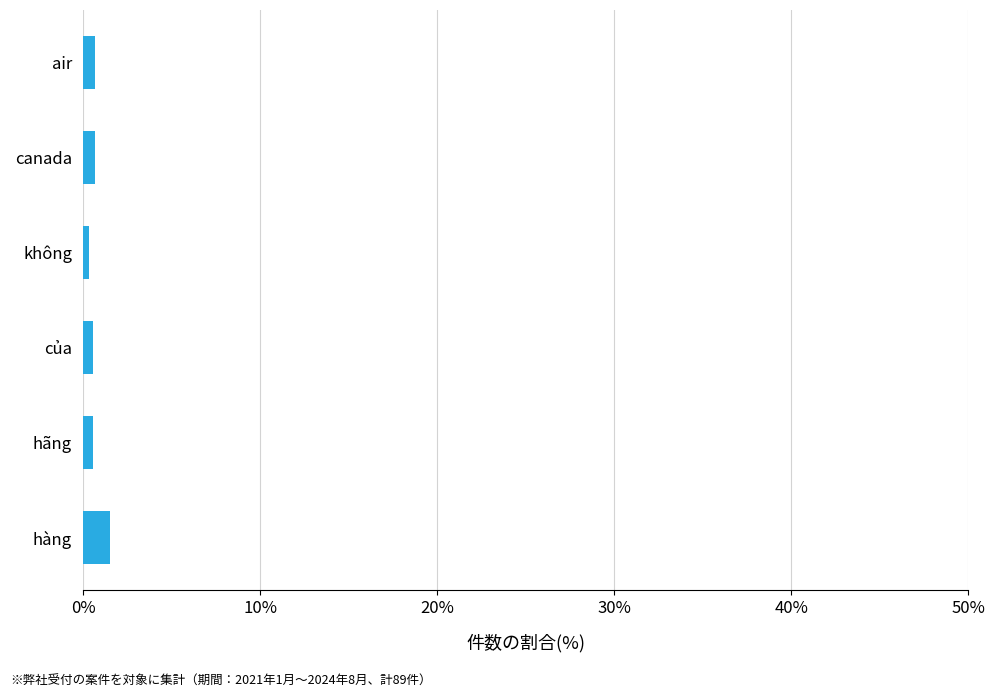

Which category has the highest value across all series?

hàng